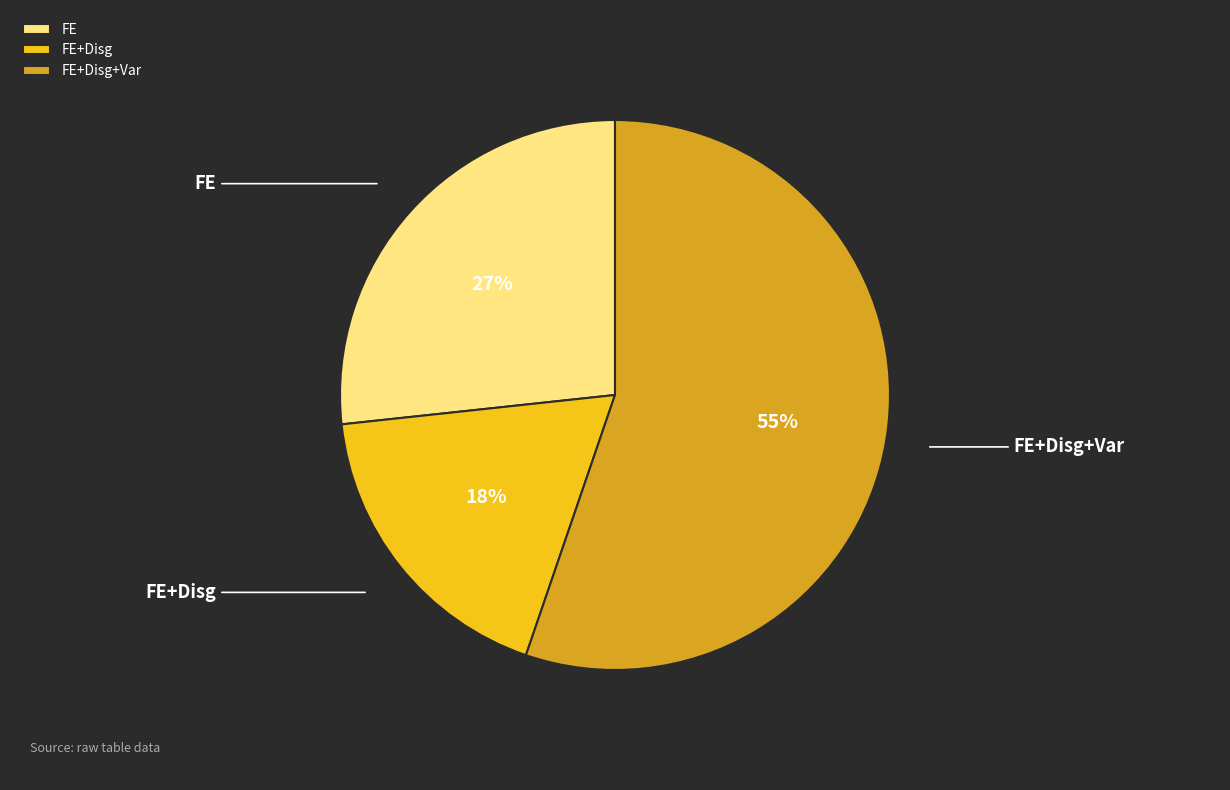

Which category has the biggest portion of the pie?

FE+Disg+Var